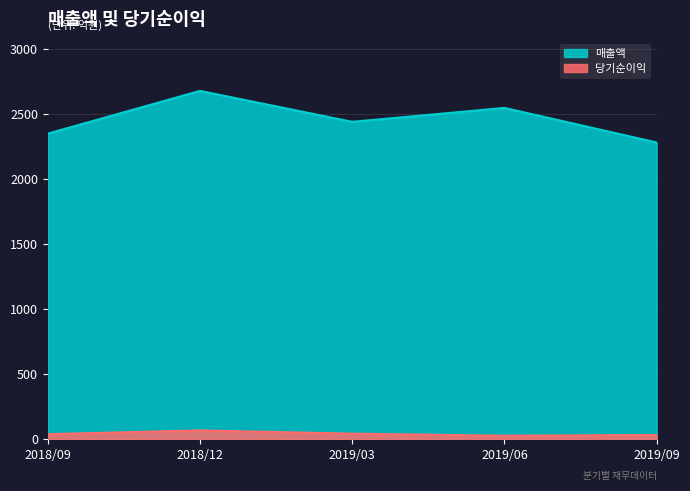

What are all the series names shown in the legend?

매출액, 당기순이익